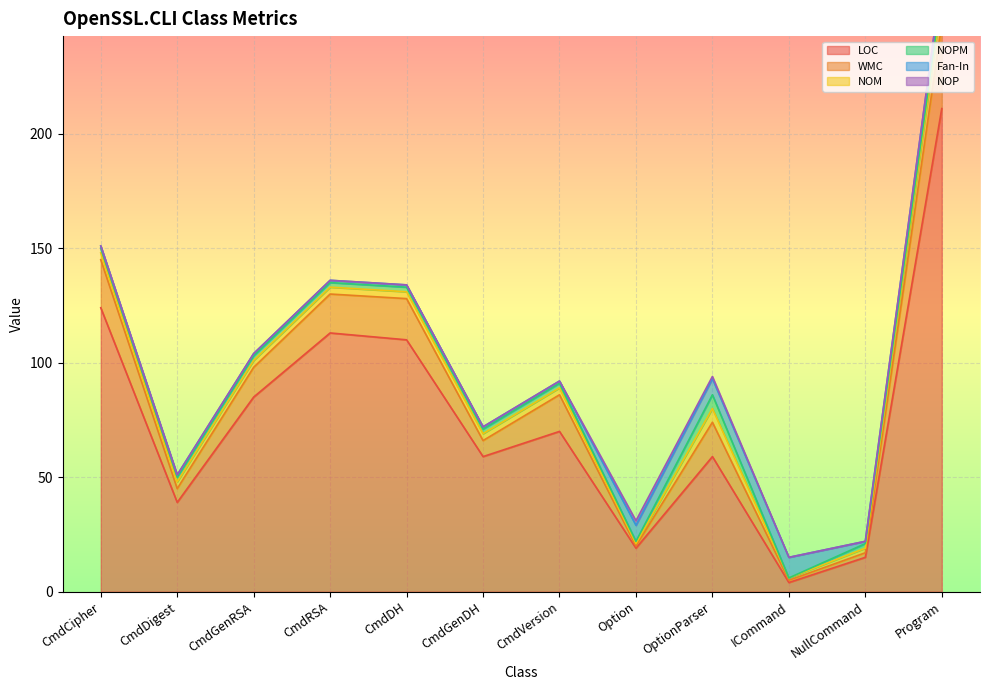

List the labels in order of LOC value, smallest first.

ICommand, NullCommand, Option, CmdDigest, CmdGenDH, OptionParser, CmdVersion, CmdGenRSA, CmdDH, CmdRSA, CmdCipher, Program